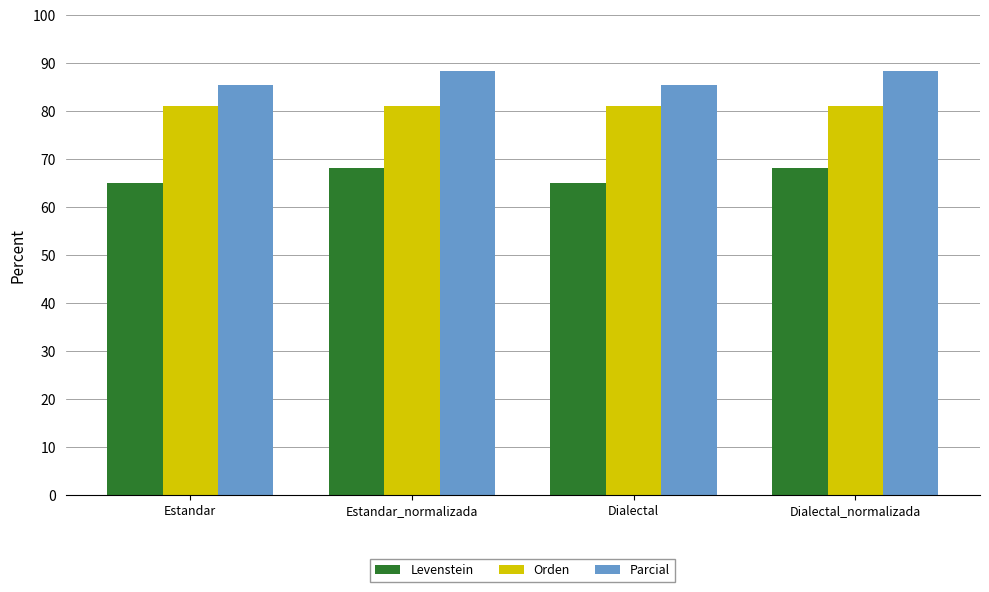

Is the value of Orden at Dialectal_normalizada greater than the value of Parcial at Estandar_normalizada?

No